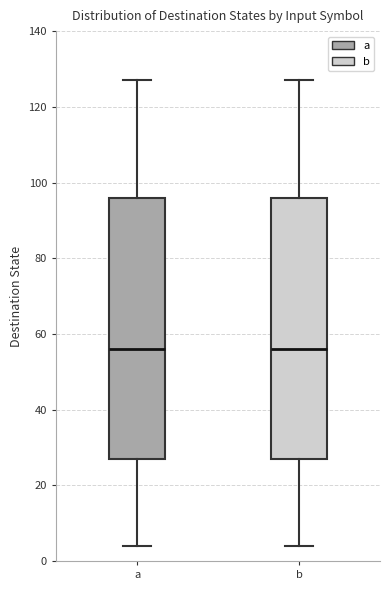

Reading left to right, read every box against the y-axis: the position of its median line, the range the box covers, and the ends of its whiskers. The values are not printed on the chart, so give them approximately, as read against the axis.

a: median 56, box 28 to 96, whiskers 4 to 128
b: median 56, box 28 to 96, whiskers 4 to 128